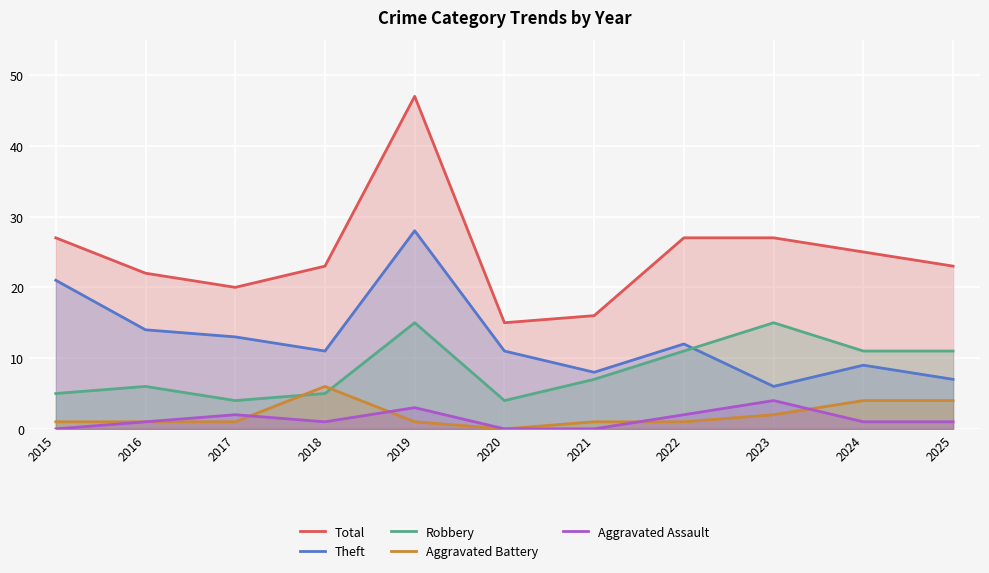

Is it true that Aggravated Battery equals 0 at 2020?

True